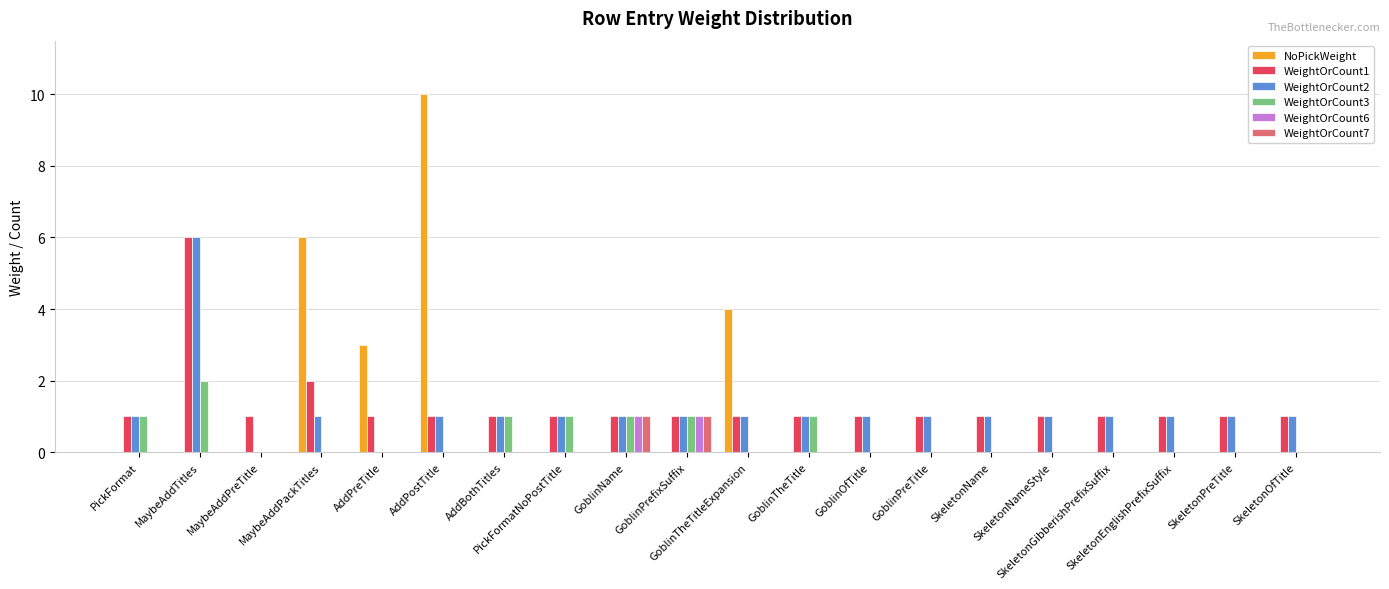

Count the number of data series in this chart.

6